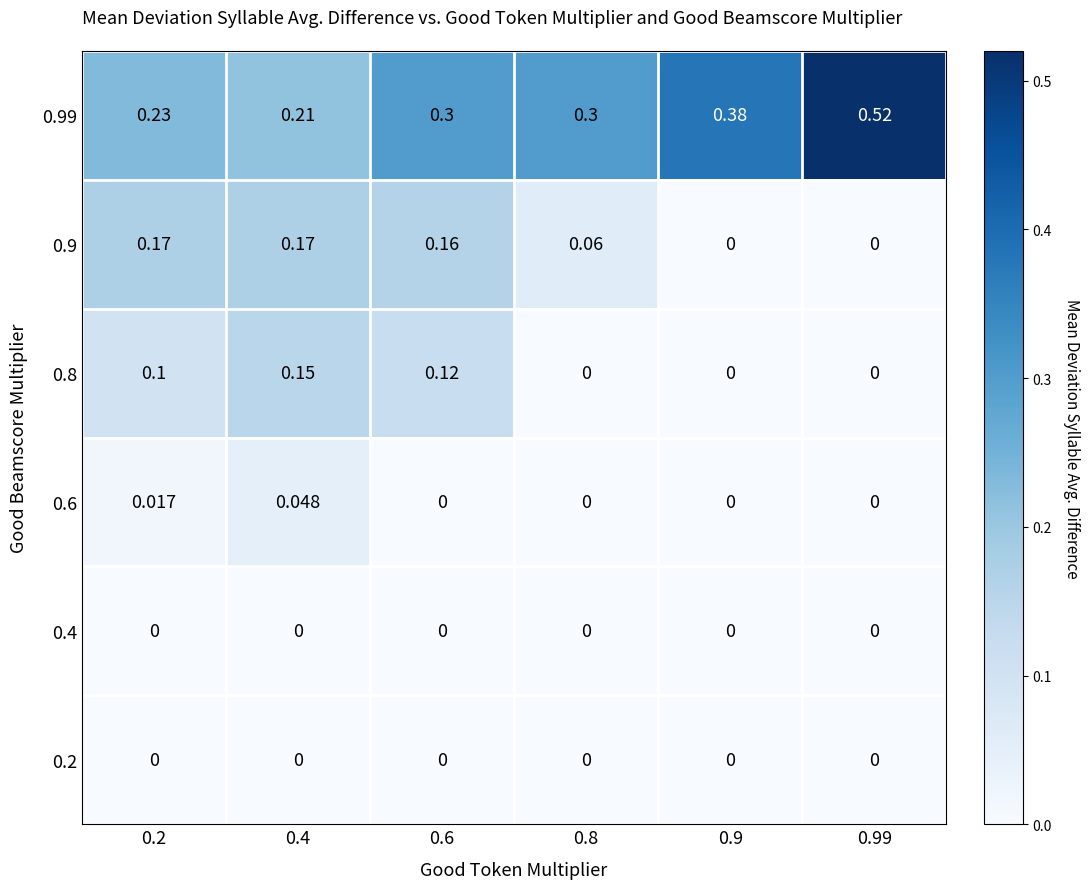

Is the value of 0.4 at 0.6 greater than the value of 0.99 at 0.9?

No